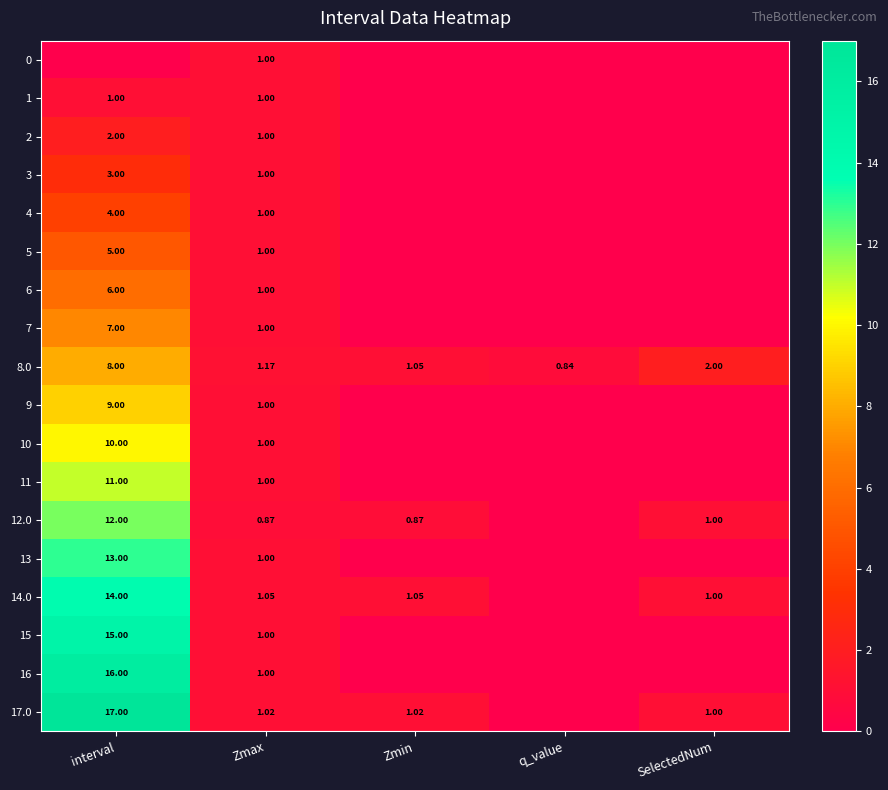

List the series in order of their peak value, lowest first.

0, 1, 2, 3, 4, 5, 6, 7, 8.0, 9, 10, 11, 12.0, 13, 14.0, 15, 16, 17.0